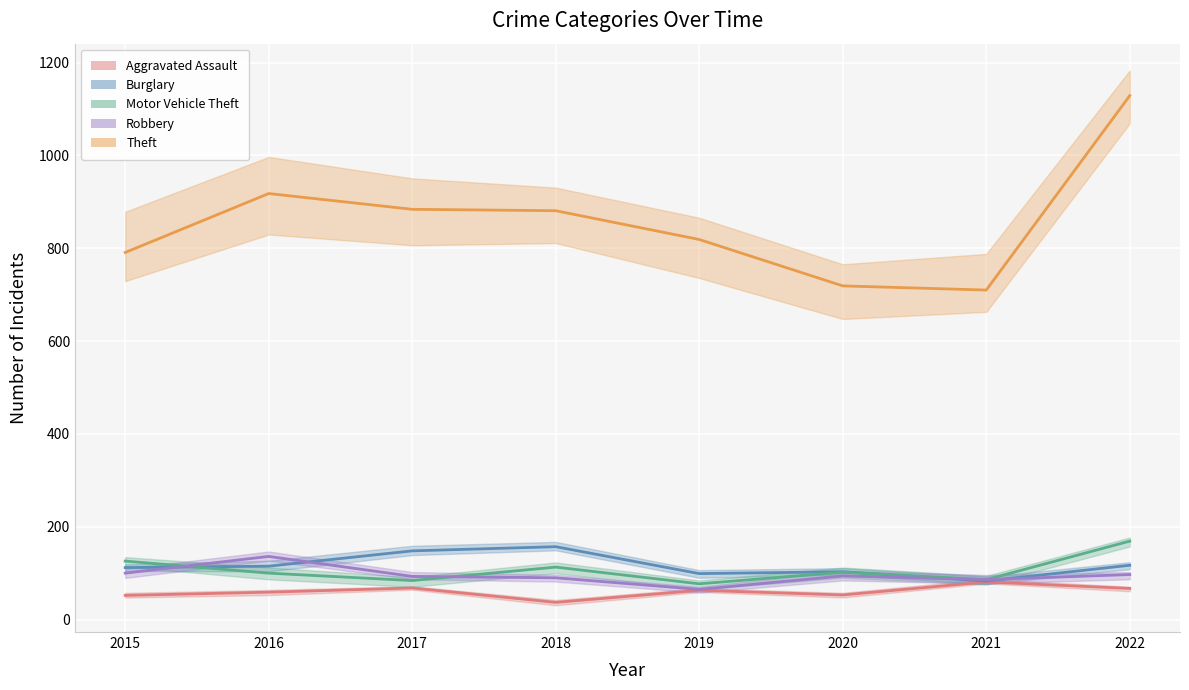

Where does the Motor Vehicle Theft series first go above 102?

2015